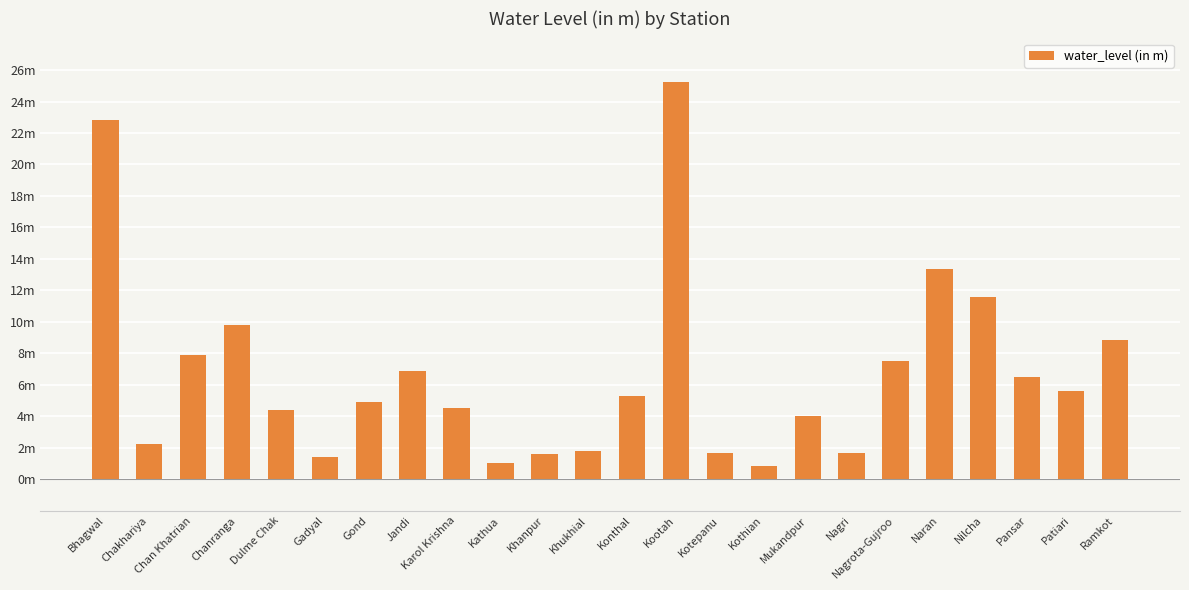

Where does the data first go above 5?

Bhagwal